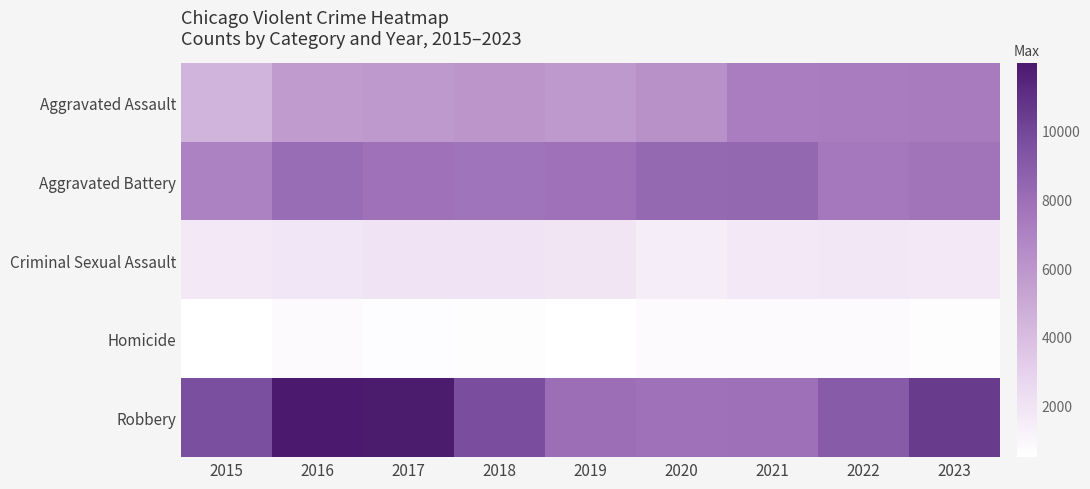

How many data points does each series have?

9